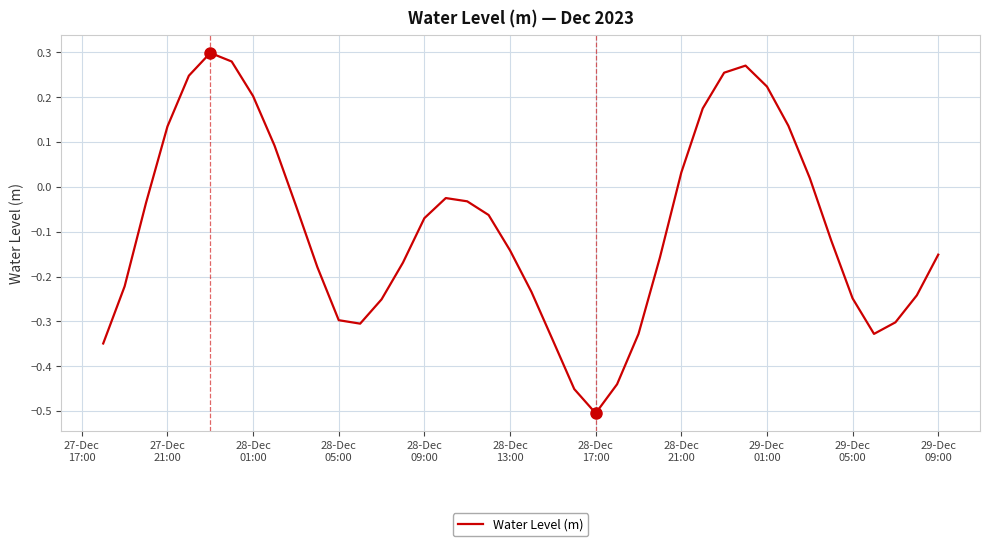

What is the difference between the maximum and minimum values?

0.8